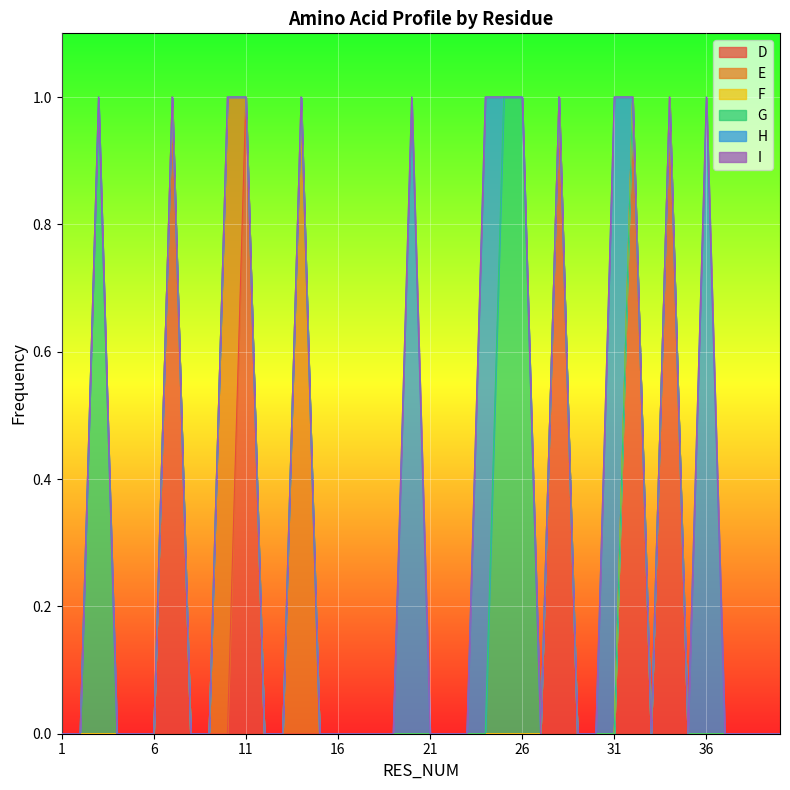

What is the difference between the maximum and second lowest values in the H series?

1